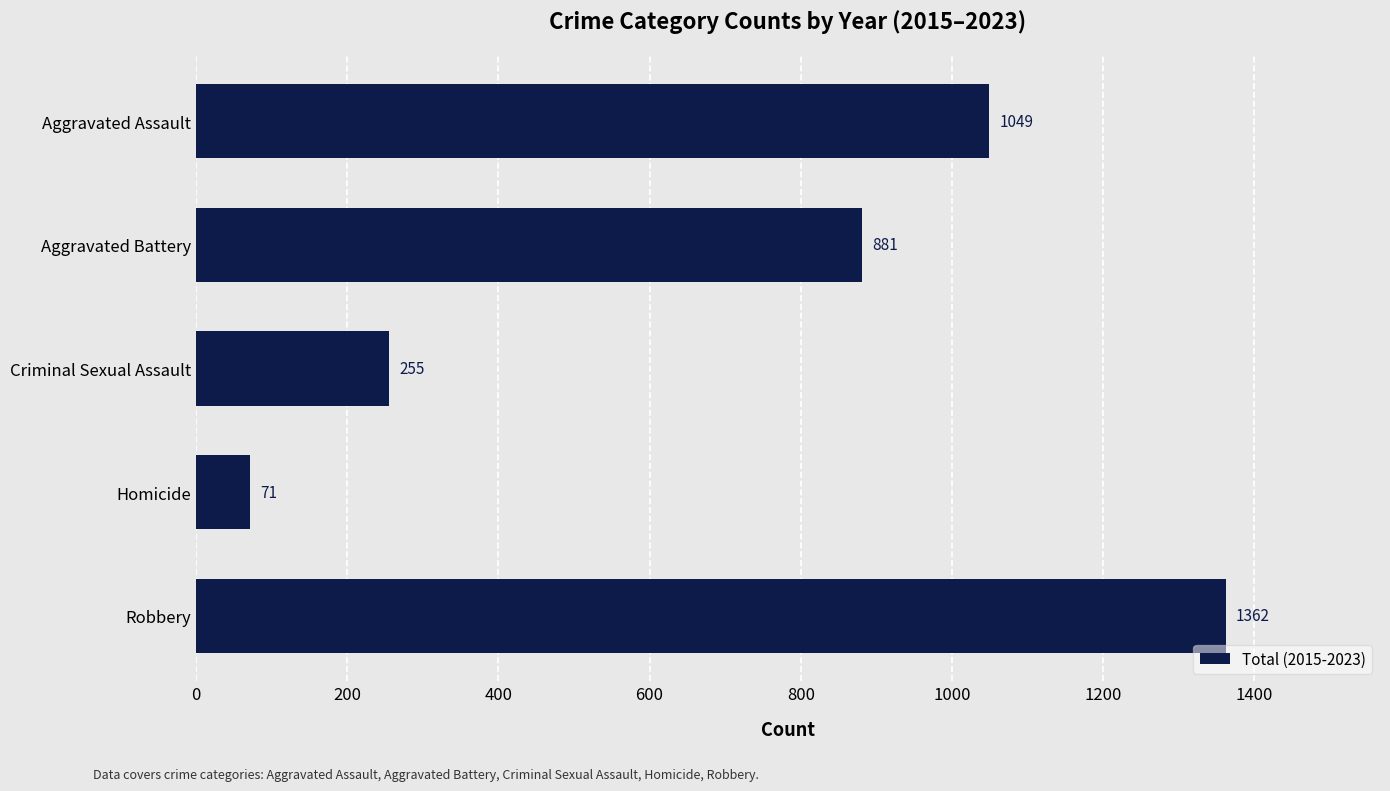

What is the greatest value displayed?

1362